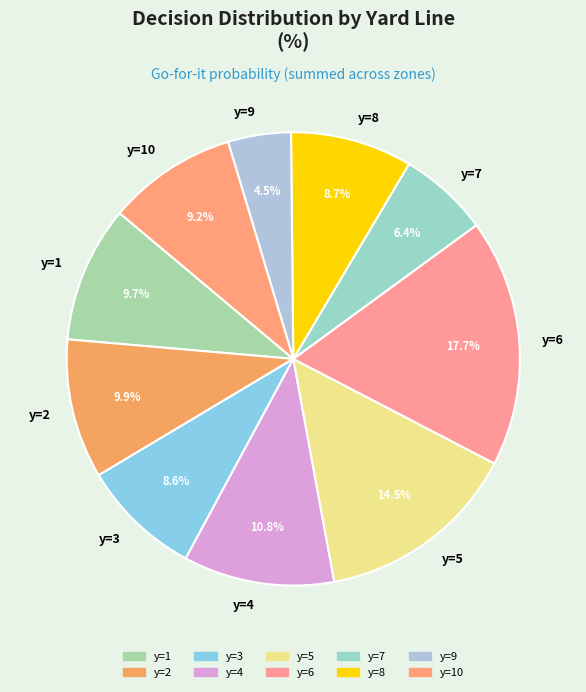

Between y=7 and y=6, which is larger?

y=6